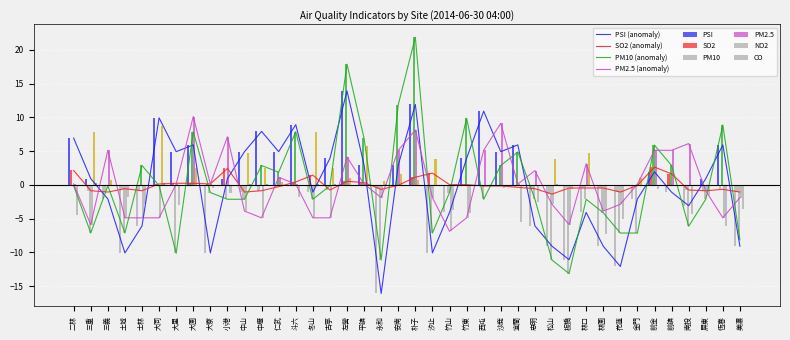

Reading left to right, list all the values displayed in this chart.

PSI (anomaly): 二林=6.9	三重=0.9	三義=-2.1	土城=-10.1	士林=-6.1	大同=9.9	大里=4.9	大園=5.9	大寮=-10.1	小港=0.9	中山=4.9	中壢=7.9	仁武=4.9	斗六=8.9	冬山=-1.1	古亭=3.9	左營=13.9	平鎮=2.9	永和=-16.1	安南=2.9	朴子=11.9	汐止=-10.1	竹山=-4.1	竹東=3.9	西屯=10.9	沙鹿=4.9	宜蘭=5.9	忠明=-6.1	松山=-9.1	板橋=-11.1	林口=-4.1	林園=-9.1	花蓮=-12.1	金門=-2.1	前金=1.9	前鎮=-1.1	南投=-3.1	屏東=0.9	恆春=5.9	美濃=-9.1
SO2 (anomaly): 二林=2.1	三重=-0.9	三義=-1.1	土城=-0.6	士林=-0.9	大同=0.1	大里=0.2	大園=0.2	大寮=0.1	小港=2.4	中山=-1.1	中壢=-0.9	仁武=-0.3	斗六=0.4	冬山=1.4	古亭=-0.8	左營=0.5	平鎮=0.3	永和=-0.7	安南=-0.1	朴子=1.1	汐止=1.7	竹山=0.0	竹東=0.0	西屯=-0.2	沙鹿=-0.2	宜蘭=-0.4	忠明=-0.6	松山=-1.4	板橋=-0.5	林口=-0.5	林園=-0.5	花蓮=-1.1	金門=-0.1	前金=2.6	前鎮=1.6	南投=-0.8	屏東=-0.9	恆春=-0.7	美濃=-1.1
PM10 (anomaly): 二林=-0.1	三重=-7.1	三義=-0.1	土城=-7.1	士林=2.9	大同=-0.1	大里=-10.1	大園=7.9	大寮=-1.1	小港=-2.1	中山=-2.1	中壢=2.9	仁武=1.9	斗六=7.9	冬山=-2.1	古亭=-0.1	左營=17.9	平鎮=6.9	永和=-11.1	安南=11.9	朴子=21.9	汐止=-7.1	竹山=-1.1	竹東=9.9	西屯=-2.1	沙鹿=2.9	宜蘭=4.9	忠明=-2.1	松山=-11.1	板橋=-13.1	林口=-2.1	林園=-4.1	花蓮=-7.1	金門=-7.1	前金=5.9	前鎮=2.9	南投=-6.1	屏東=-2.1	恆春=8.9	美濃=-8.1
PM2.5 (anomaly): 二林=0.1	三重=-5.9	三義=5.1	土城=-4.9	士林=-4.9	大同=-4.9	大里=0.1	大園=10.1	大寮=0.1	小港=7.1	中山=-3.9	中壢=-4.9	仁武=1.1	斗六=0.1	冬山=-4.9	古亭=-4.9	左營=4.1	平鎮=0.1	永和=-1.9	安南=5.1	朴子=8.1	汐止=-1.9	竹山=-6.9	竹東=-4.9	西屯=5.1	沙鹿=9.1	宜蘭=0.1	忠明=2.1	松山=-2.9	板橋=-5.9	林口=3.1	林園=-3.9	花蓮=-2.9	金門=0.1	前金=5.1	前鎮=5.1	南投=6.1	屏東=-0.9	恆春=-4.9	美濃=-1.9